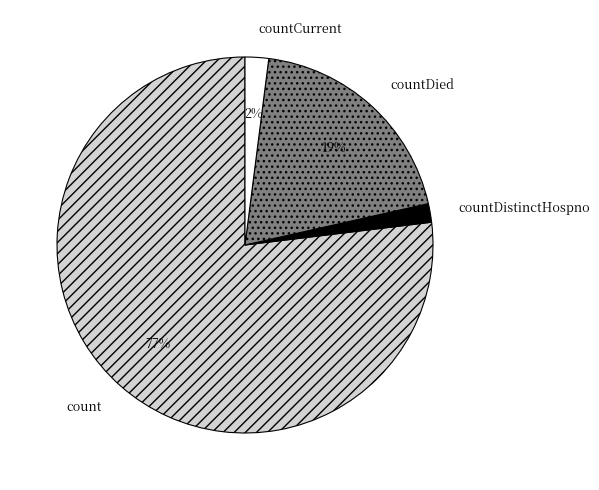

To the nearest percent, what percentage of the pie is countCurrent?

2%